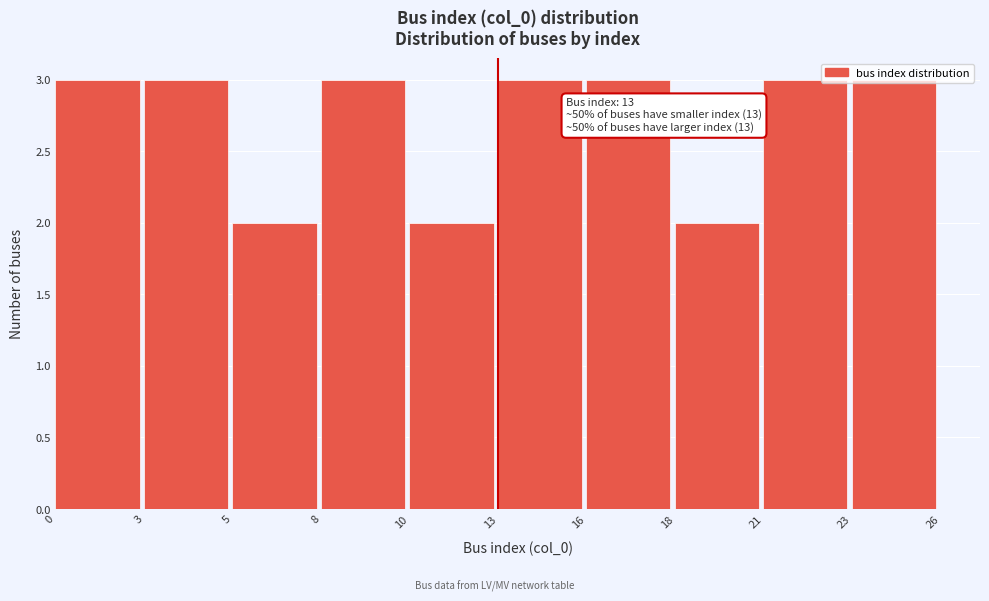

What is the value of the 10th bar from the left?

3